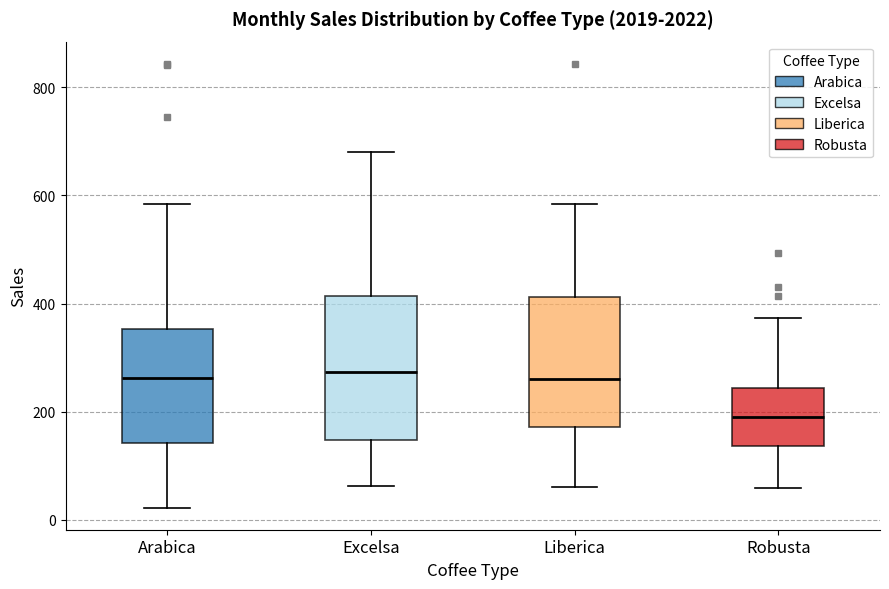

Which box's median line is the lowest?

Robusta